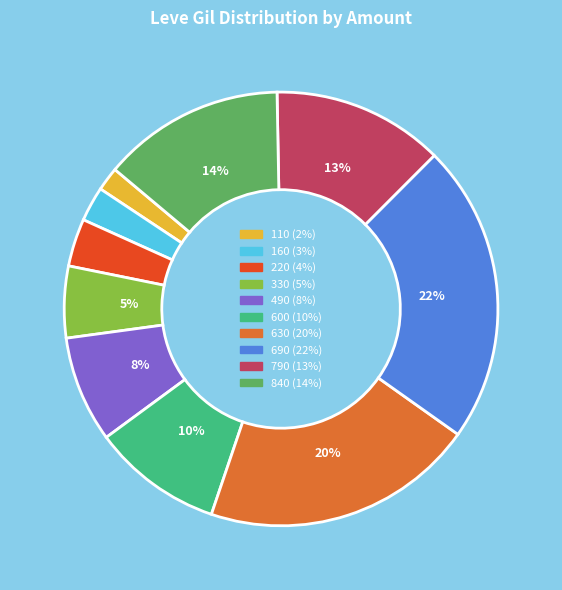

Is there a majority slice in this chart?

No